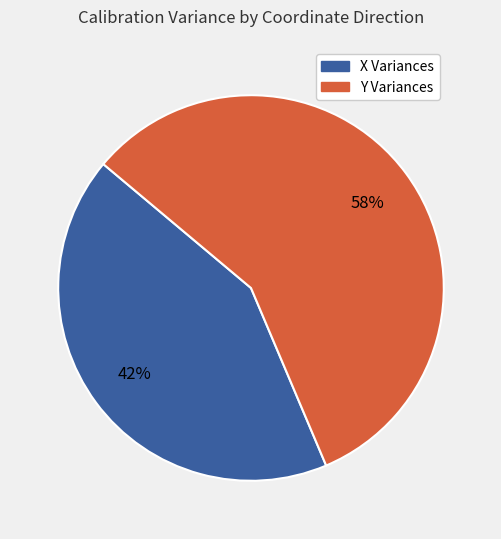

To the nearest percent, what is the average slice percentage?

50%